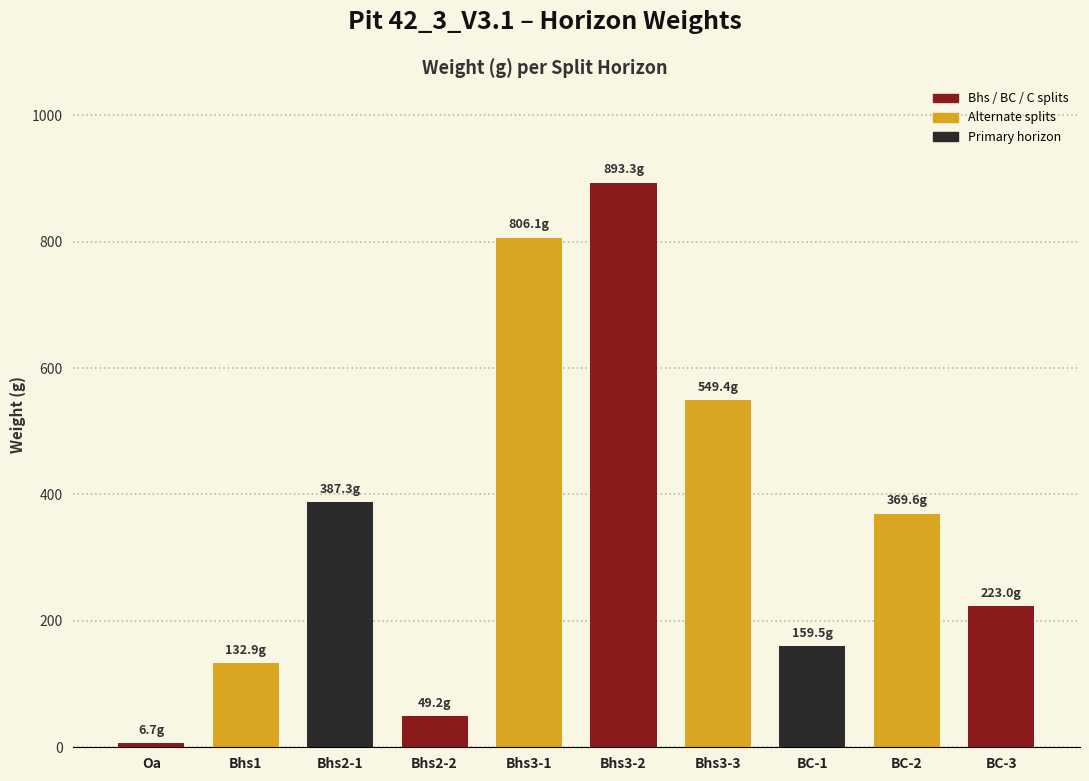

What is the difference between the values at Bhs2-1 and BC-1?

227.8